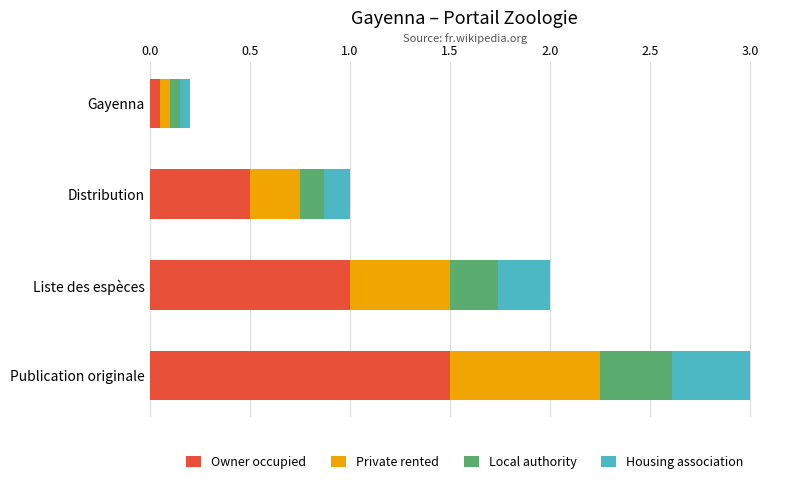

Is it true that Owner occupied equals 1.5 at Publication originale?

True